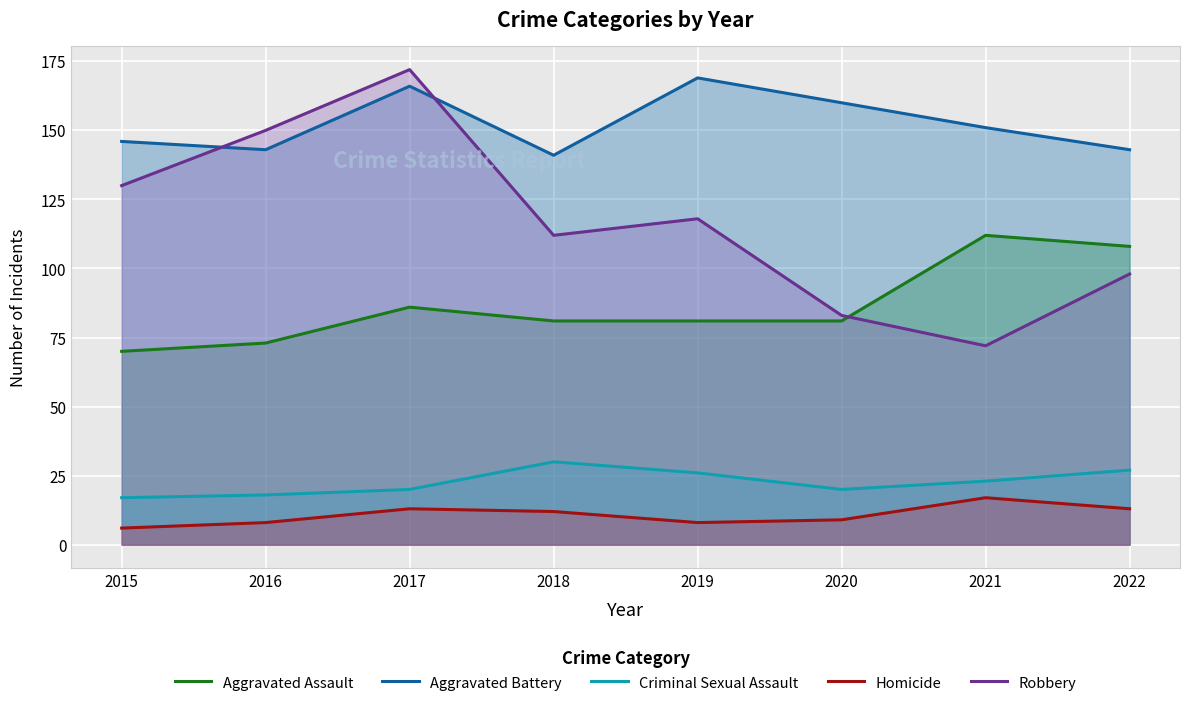

The value of Robbery at 2017 is 62. True or false?

False